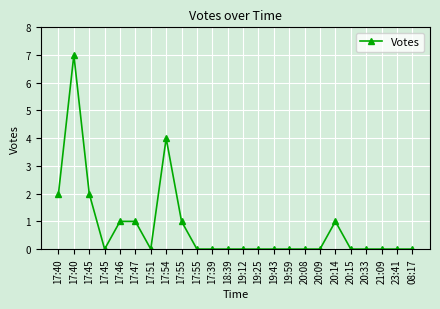

Which category has the lowest value across all series?

17:45